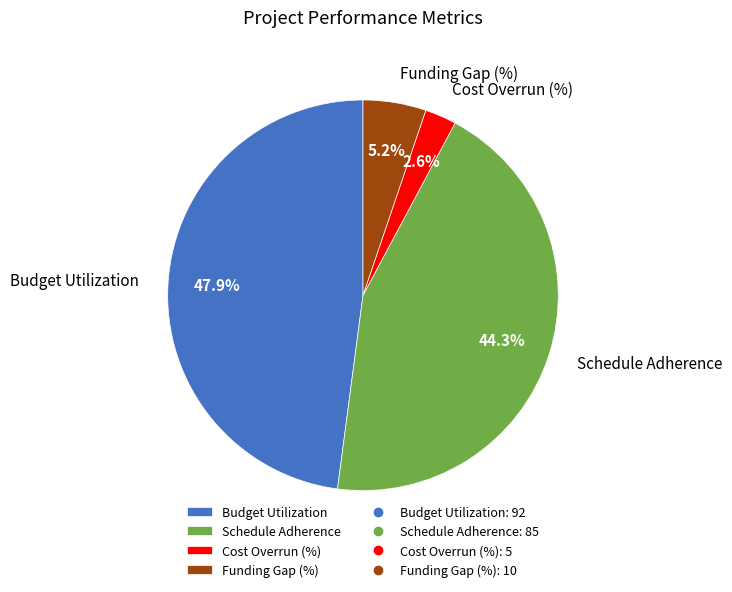

Count the number of slices in the pie.

4